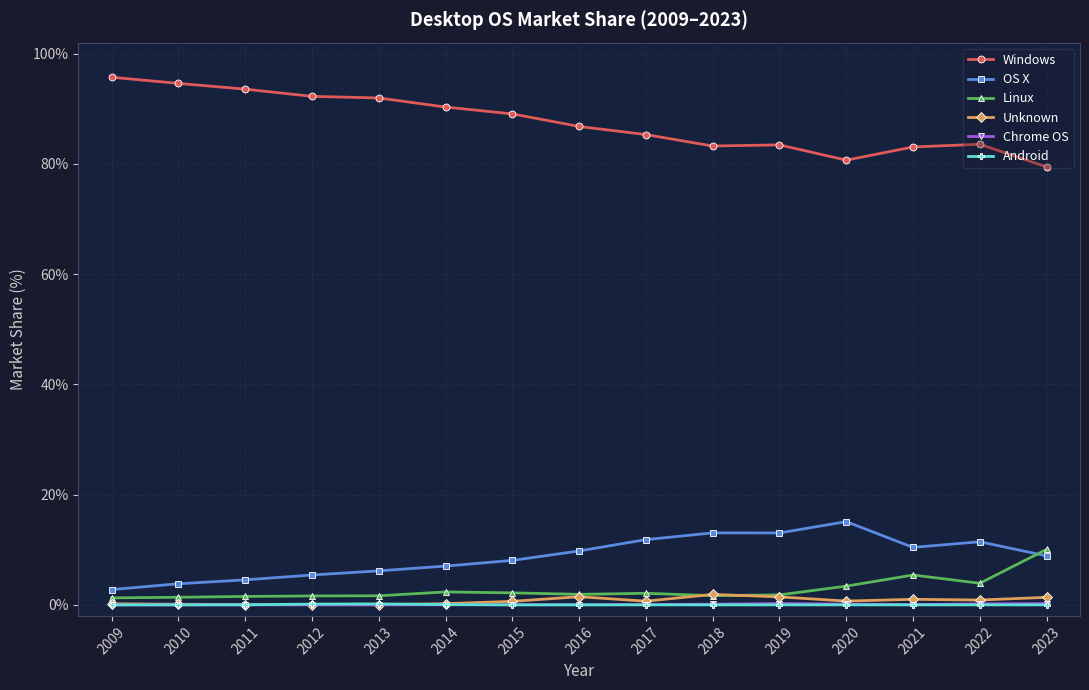

What is the sum of the Unknown values at 2009 and 2022?

1.1